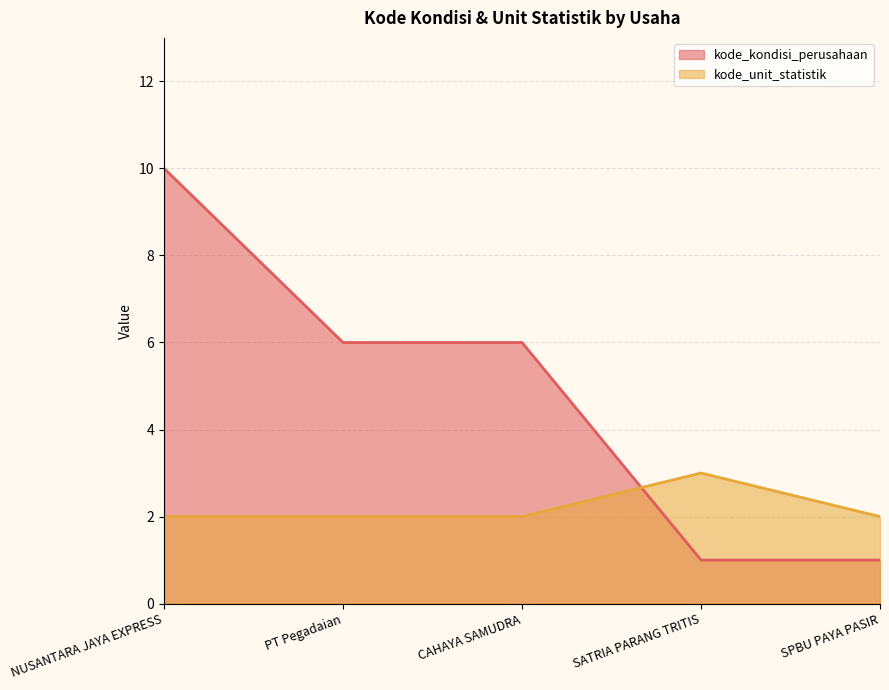

Which has a higher value, NUSANTARA JAYA EXPRESS or PT Pegadaian?

NUSANTARA JAYA EXPRESS